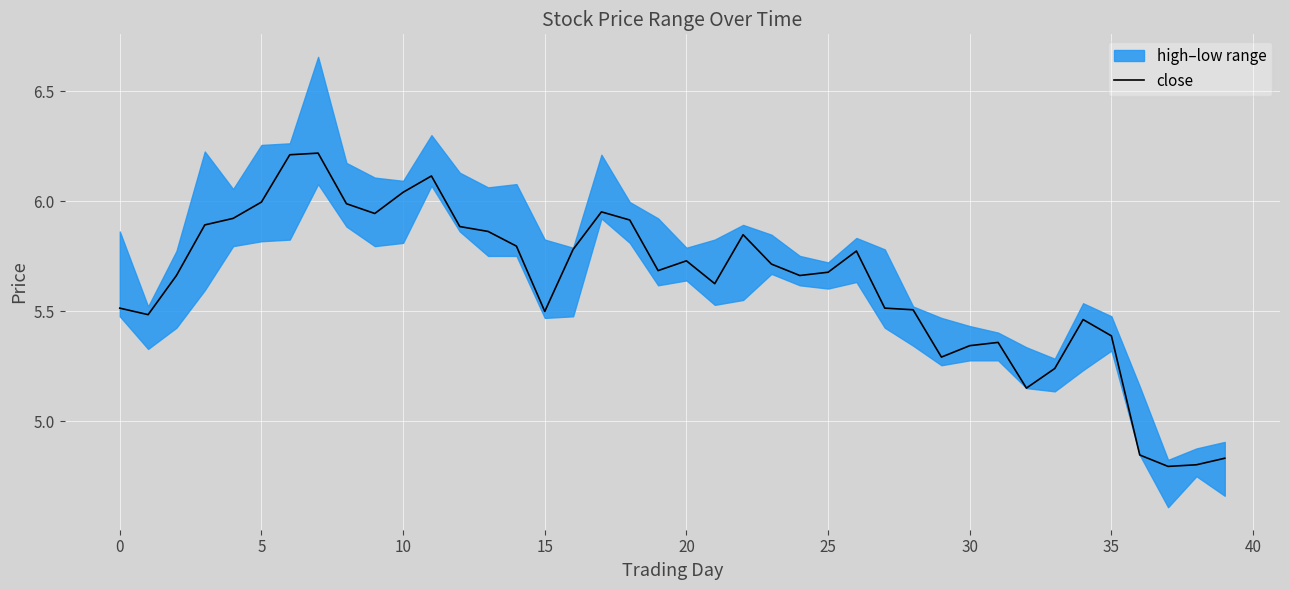

Which label corresponds to the smallest value in the chart?

37